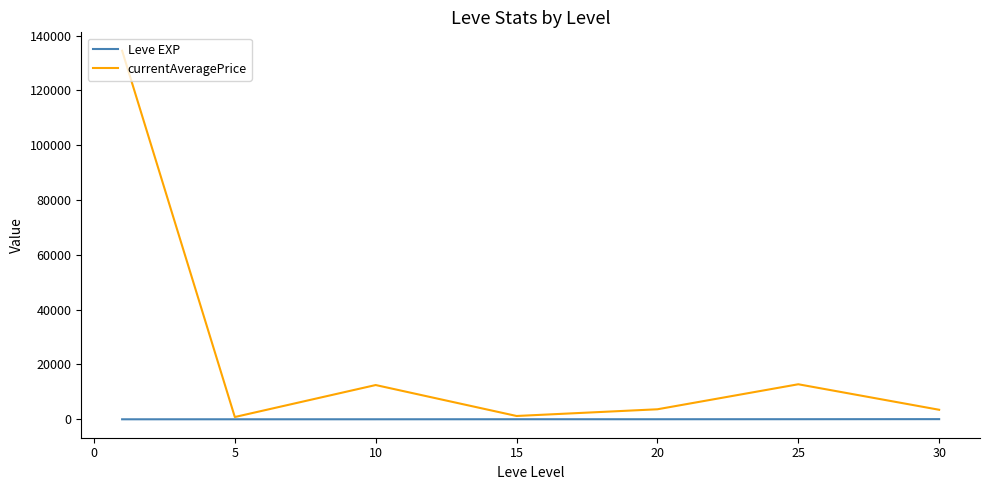

Does the chart have visible grid lines?

No